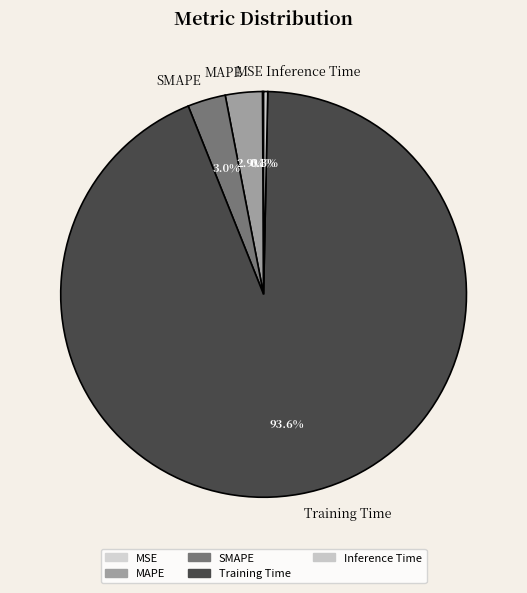

What is the largest slice in the pie chart?

Training Time